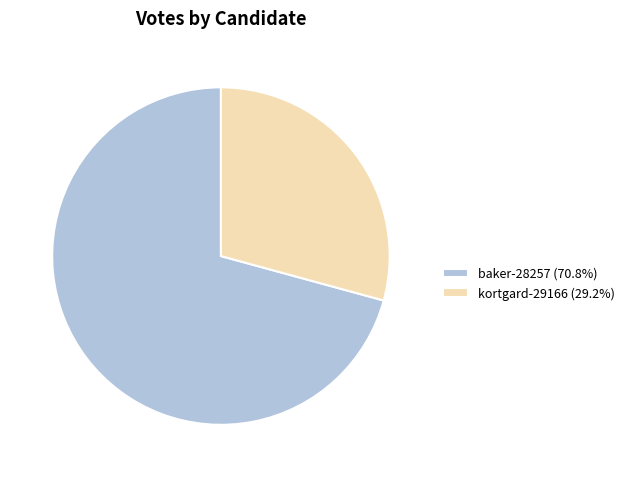

What is the smallest slice in the pie chart?

kortgard-29166